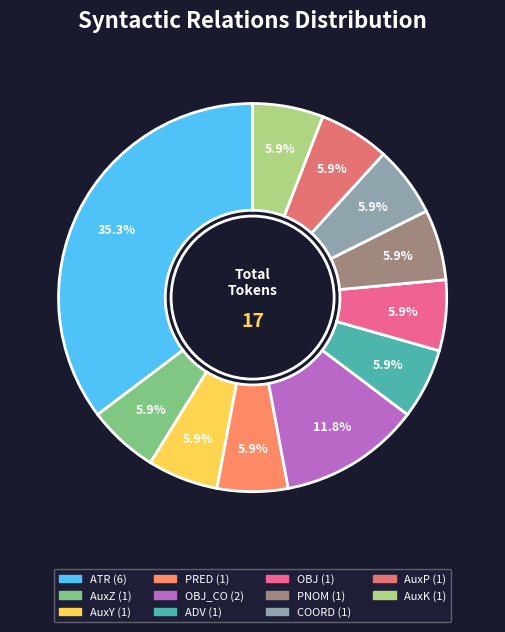

Which slice is the largest?

ATR